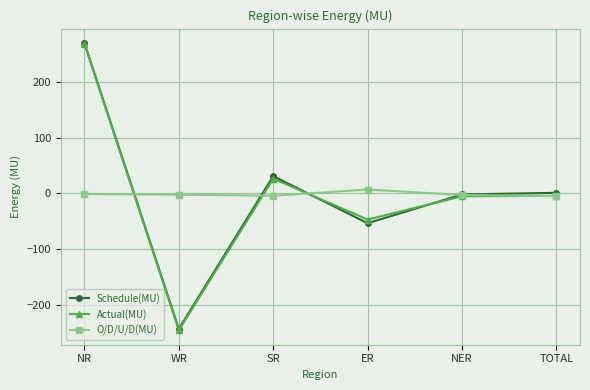

How many data points in O/D/U/D(MU) are less than -2?

4